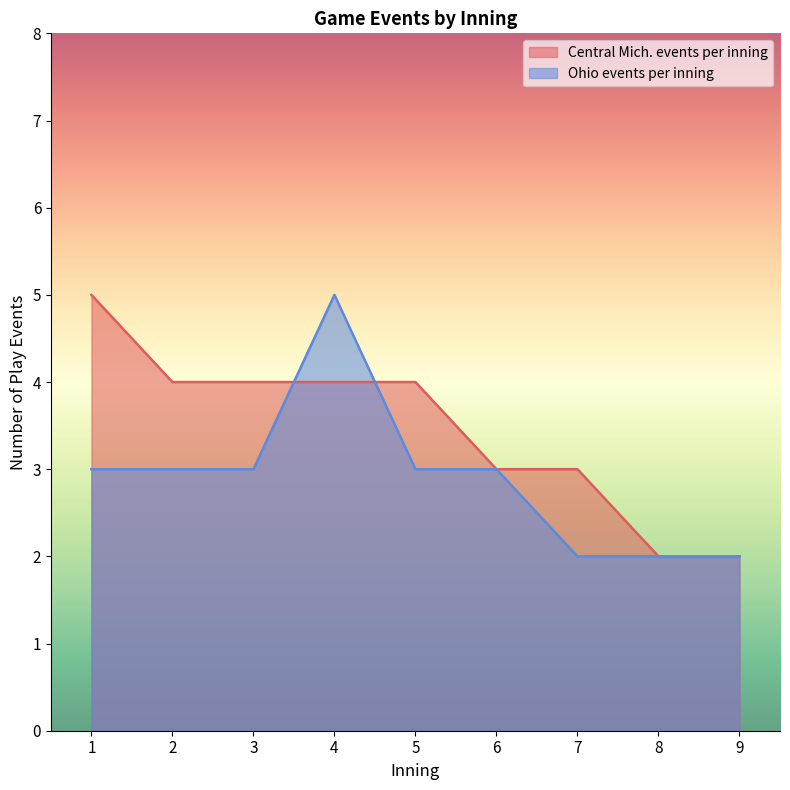

What is the total value across all series at 8?

4